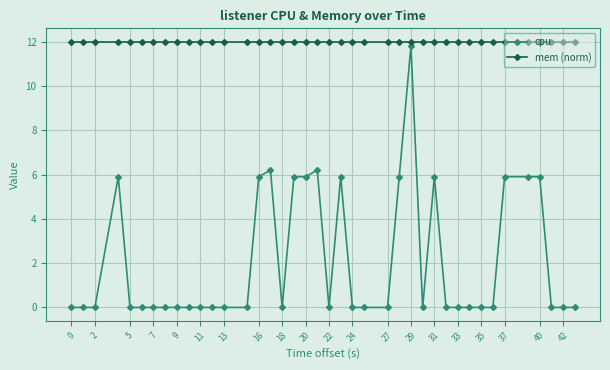

What is the value of the mem (norm) point at the 38th from the left?

12.0